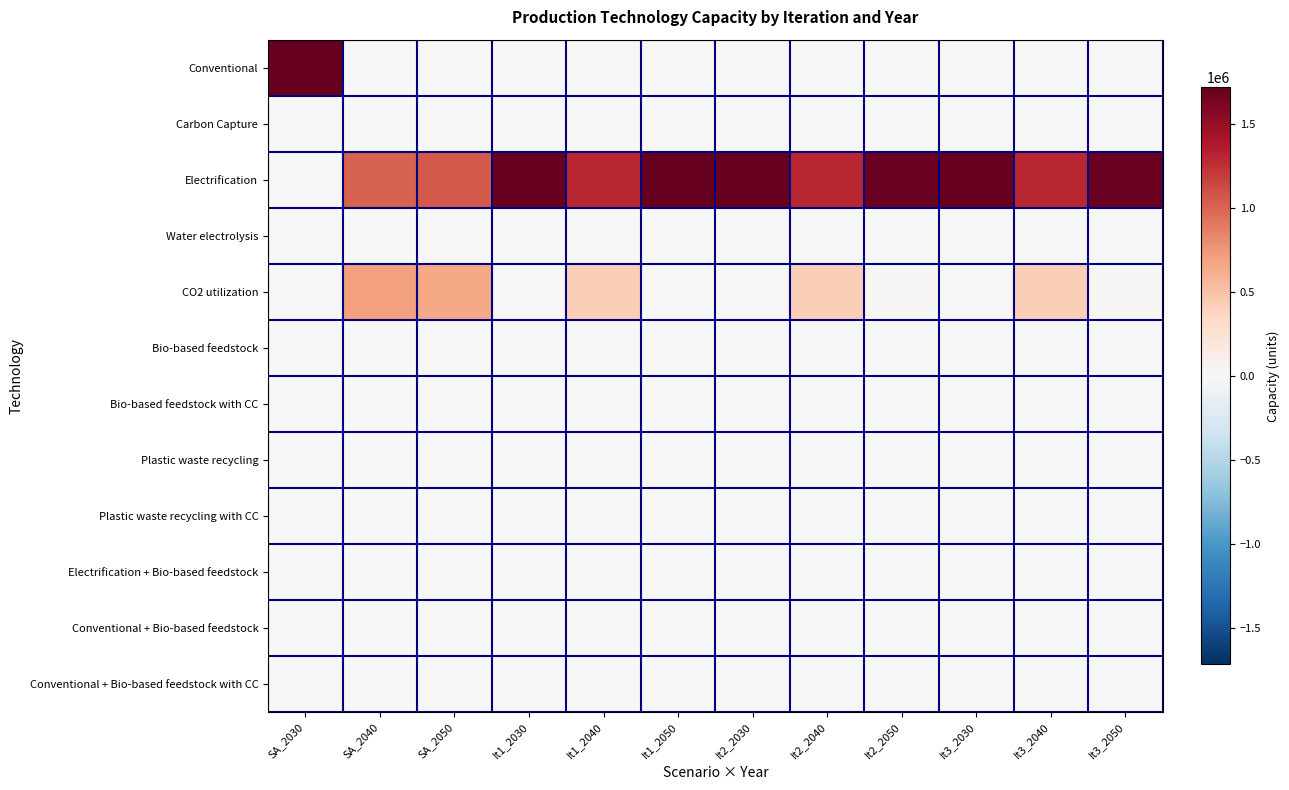

What is the spread (max minus min) of values at It1_2040?

1291202.9